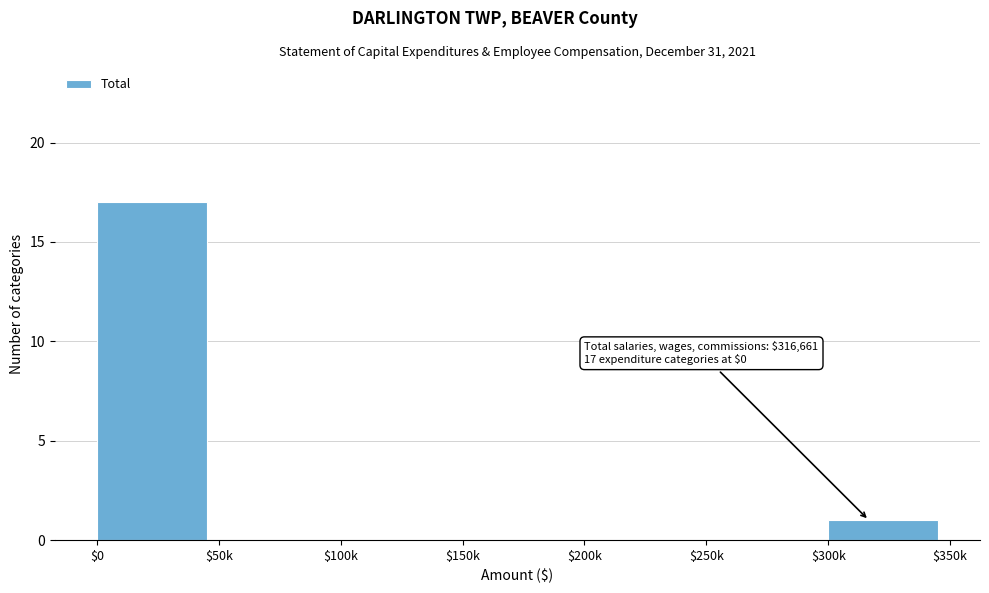

The value at $100k is 0. True or false?

True